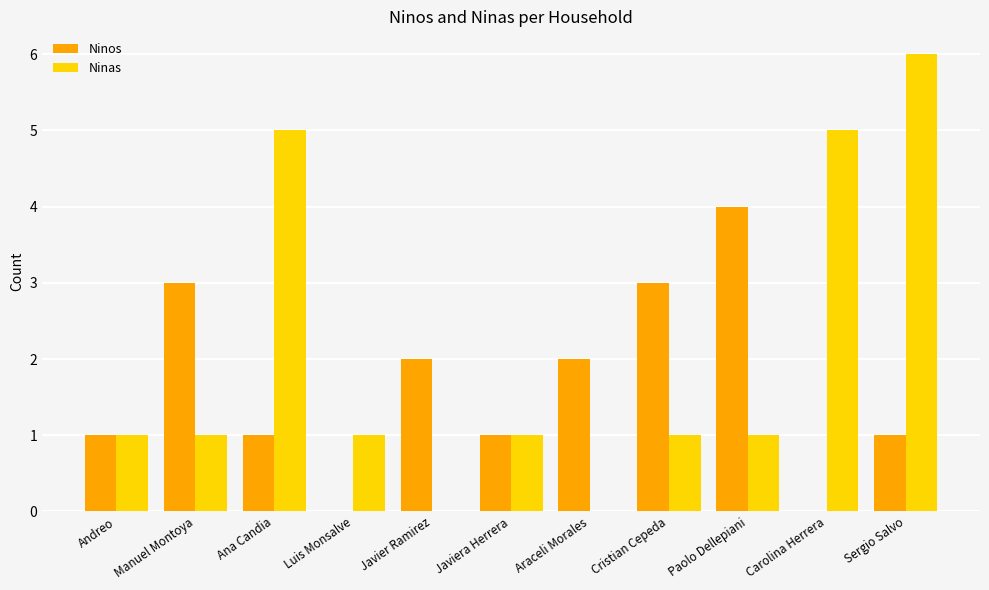

What is the sum of all Ninas values?

22